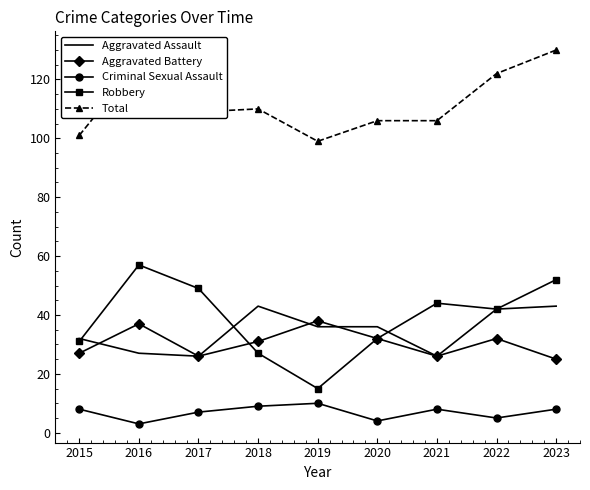

What is the maximum value shown in the chart?

130